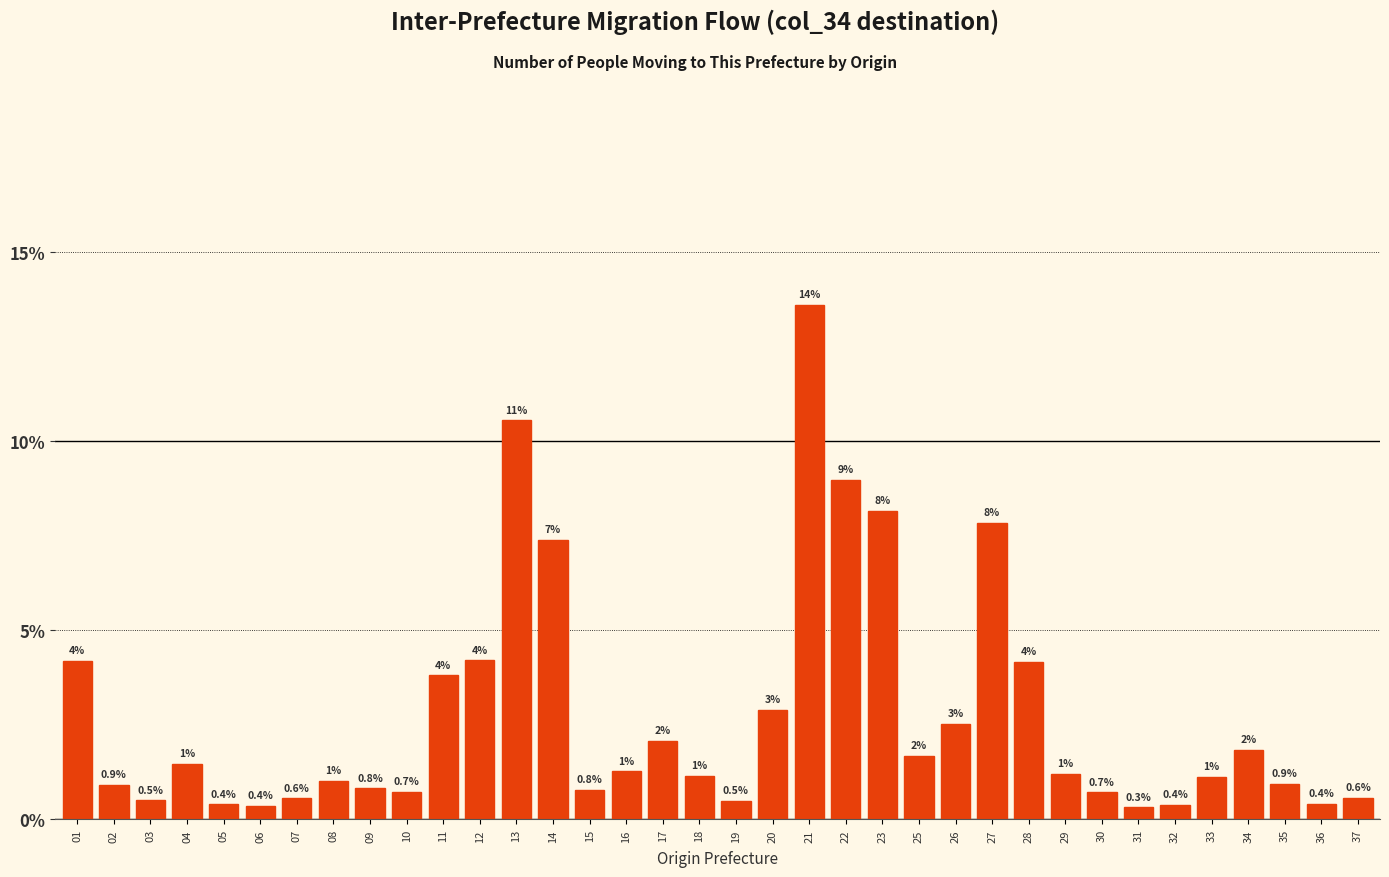

What is the sum of all values?

100.0